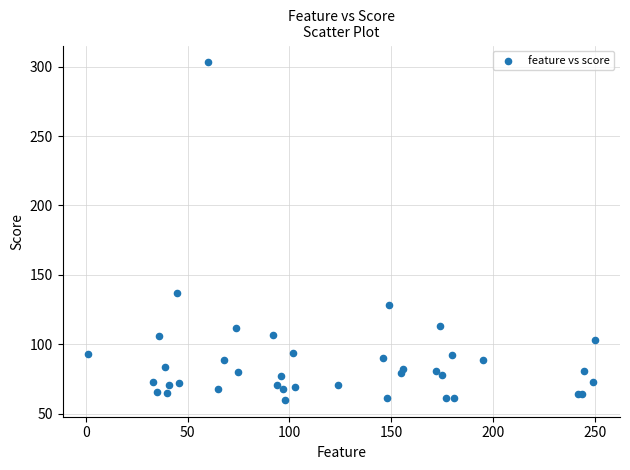

What Y value in the scatter plot is closest to 181?

137